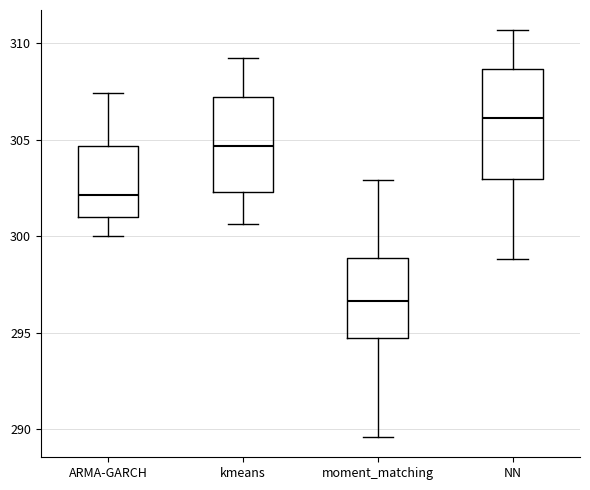

Where does the upper whisker of the box for moment_matching end on the y-axis? The values are not printed on the chart, so give them approximately, as read against the axis.

303.0